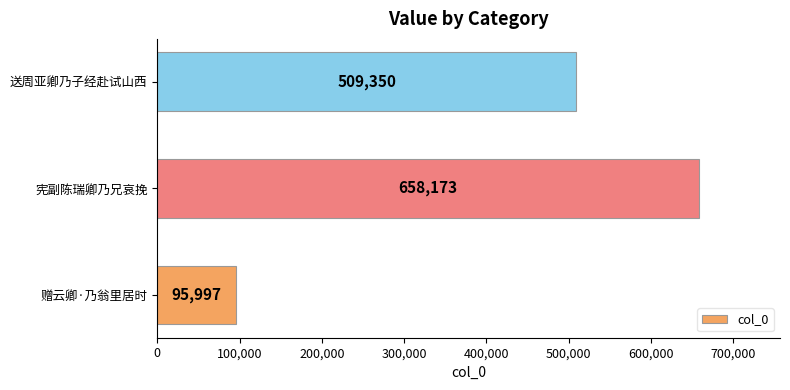

What is the smallest value displayed?

95997